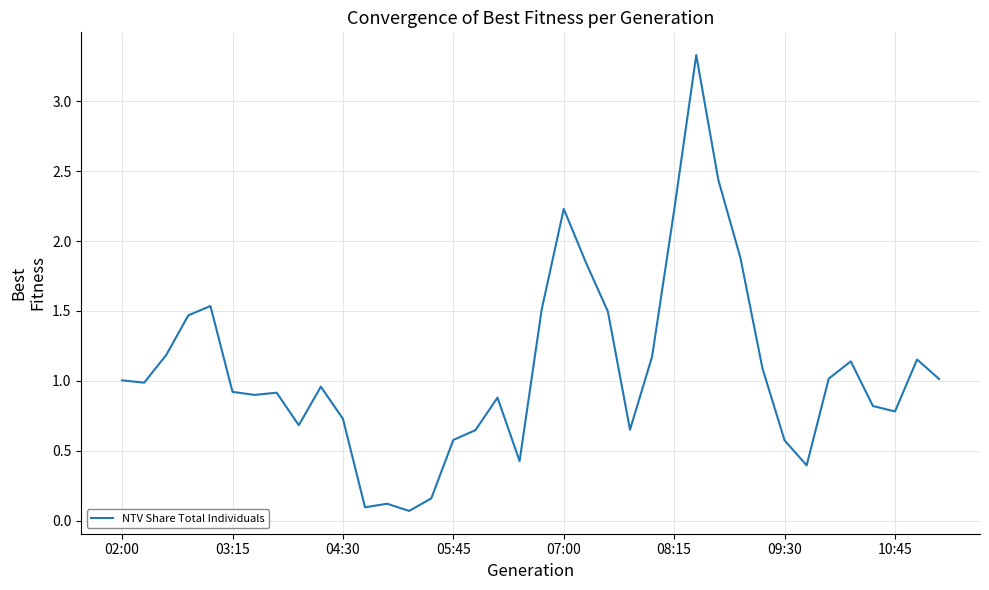

What is the difference between the maximum and minimum values?

3.3